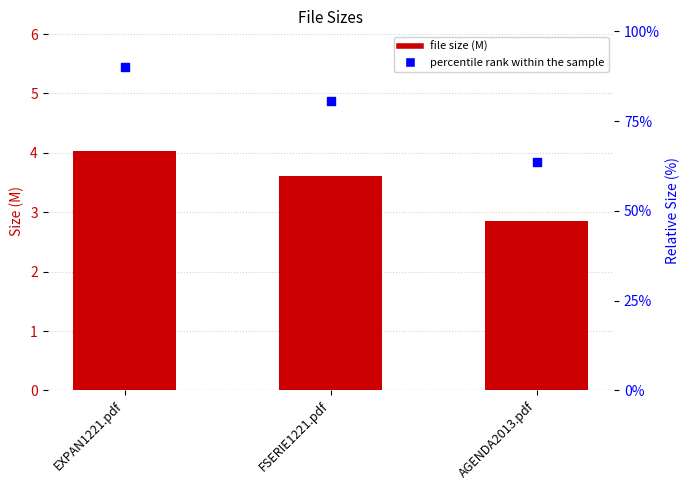

Which series contains the highest Y value?

percentile rank within the sample